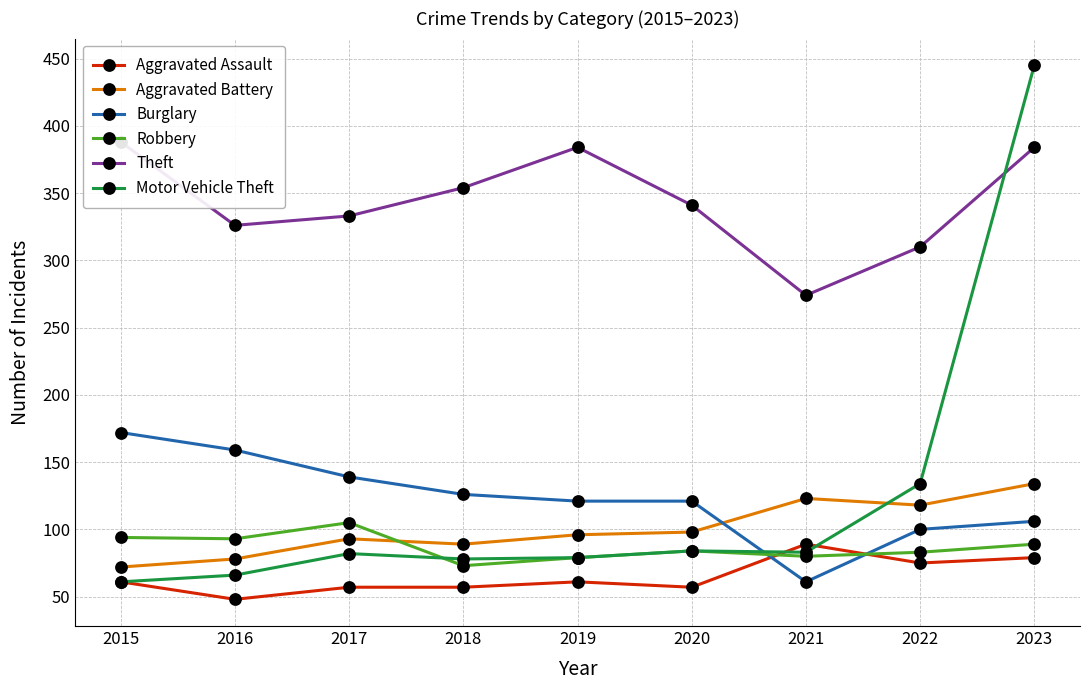

Count the number of data series in this chart.

6